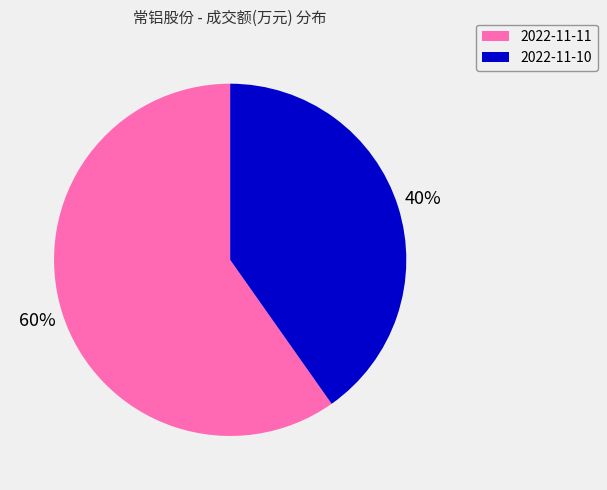

What is the largest slice in the pie chart?

2022-11-11